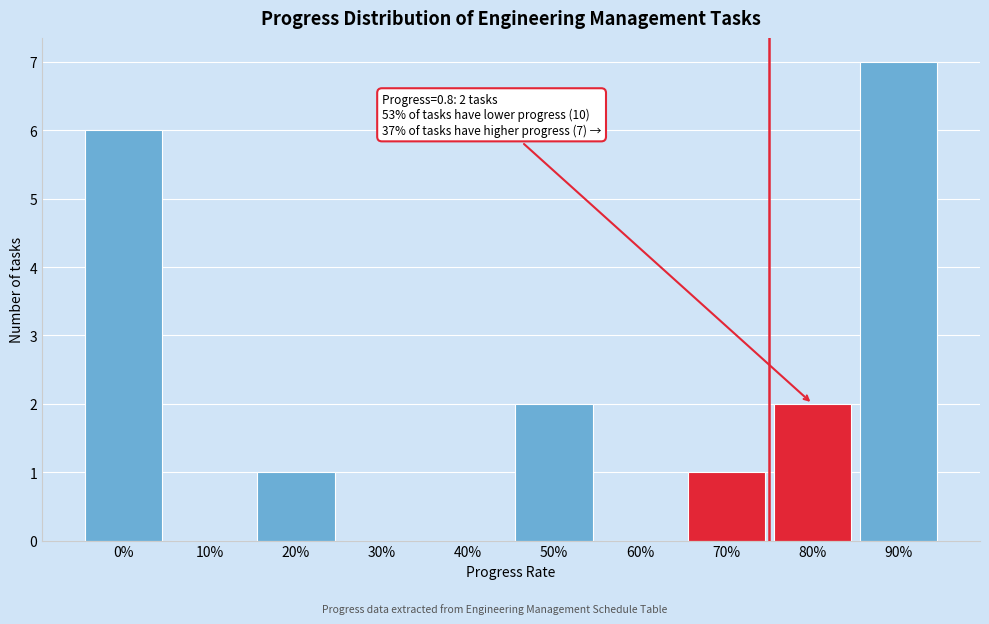

Reading left to right, extract all data points from this chart.

0%=6	10%=0	20%=1	30%=0	40%=0	50%=2	60%=0	70%=1	80%=2	90%=7